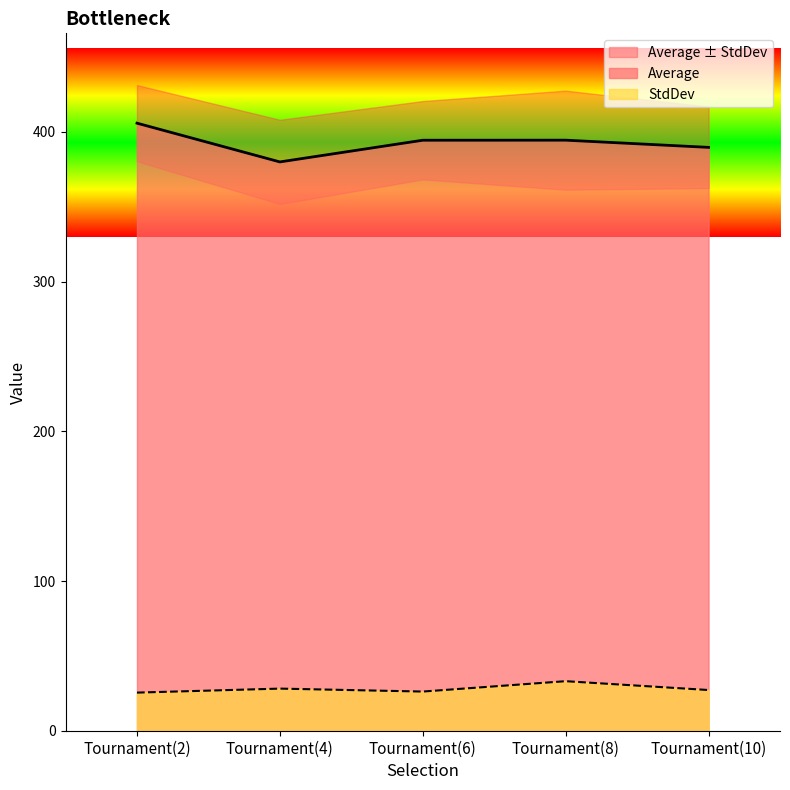

Reading right to left, extract all data points from this chart.

Average: 389.6	394.4	394.4	379.9	405.8
StdDev: 27.2	33.1	26.2	28.1	25.5